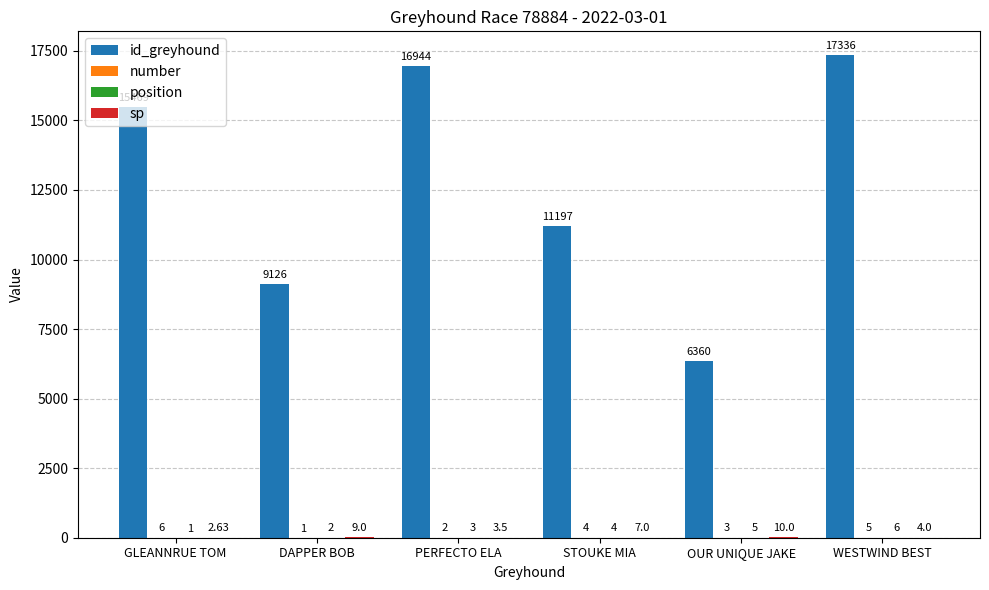

At which category is the sum across all series the highest?

WESTWIND BEST